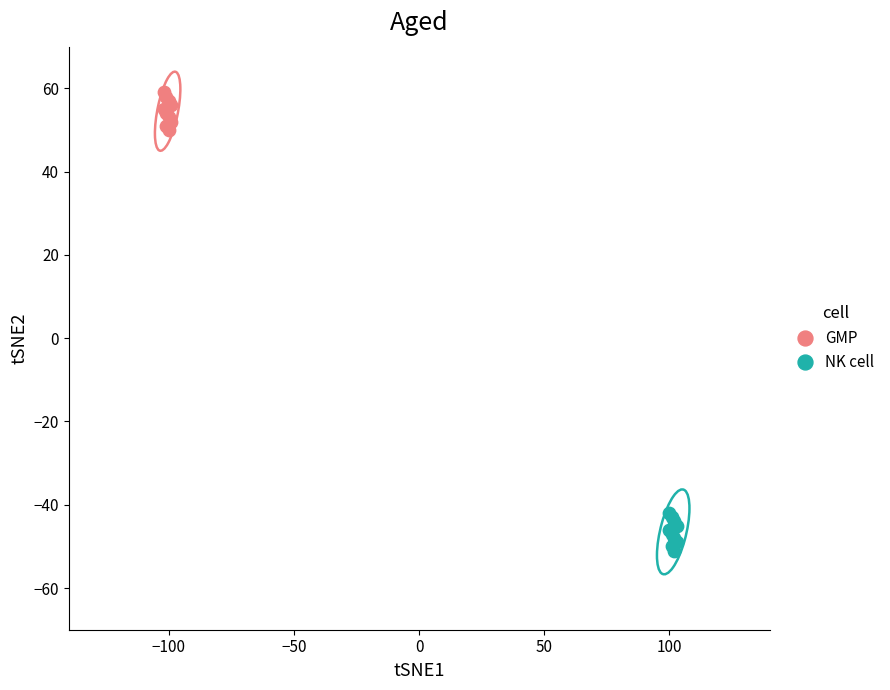

What are all the series names shown in the legend?

GMP, NK cell